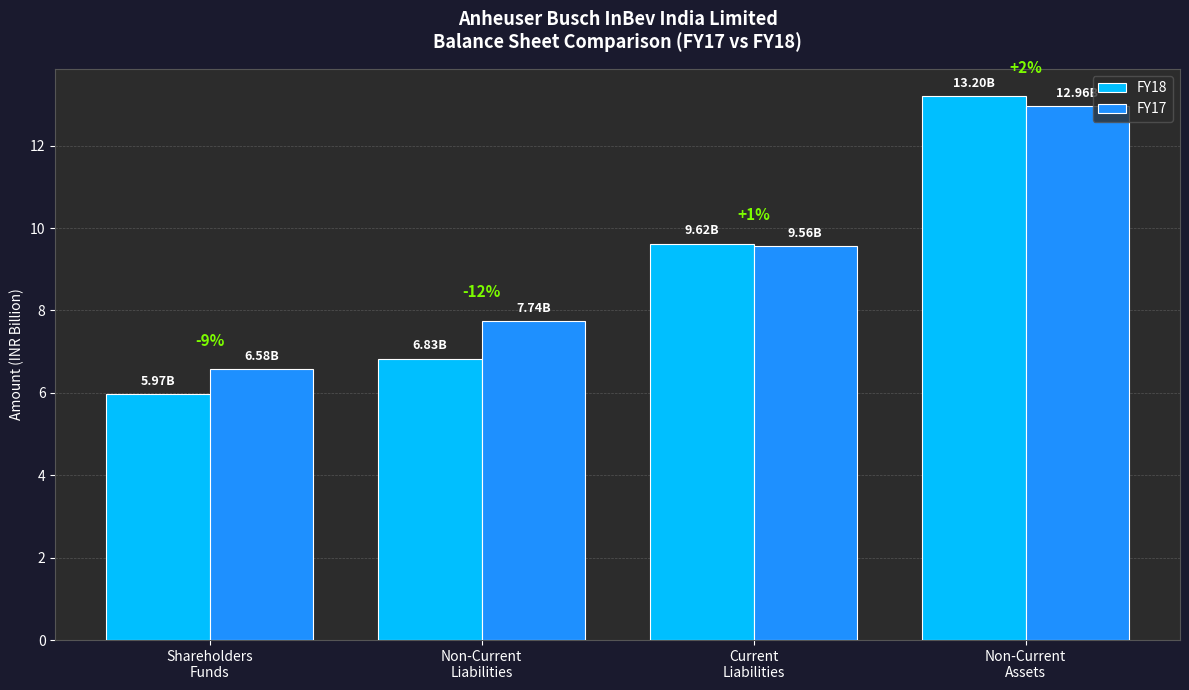

Rank the series by their maximum value, from highest to lowest.

FY18, FY17